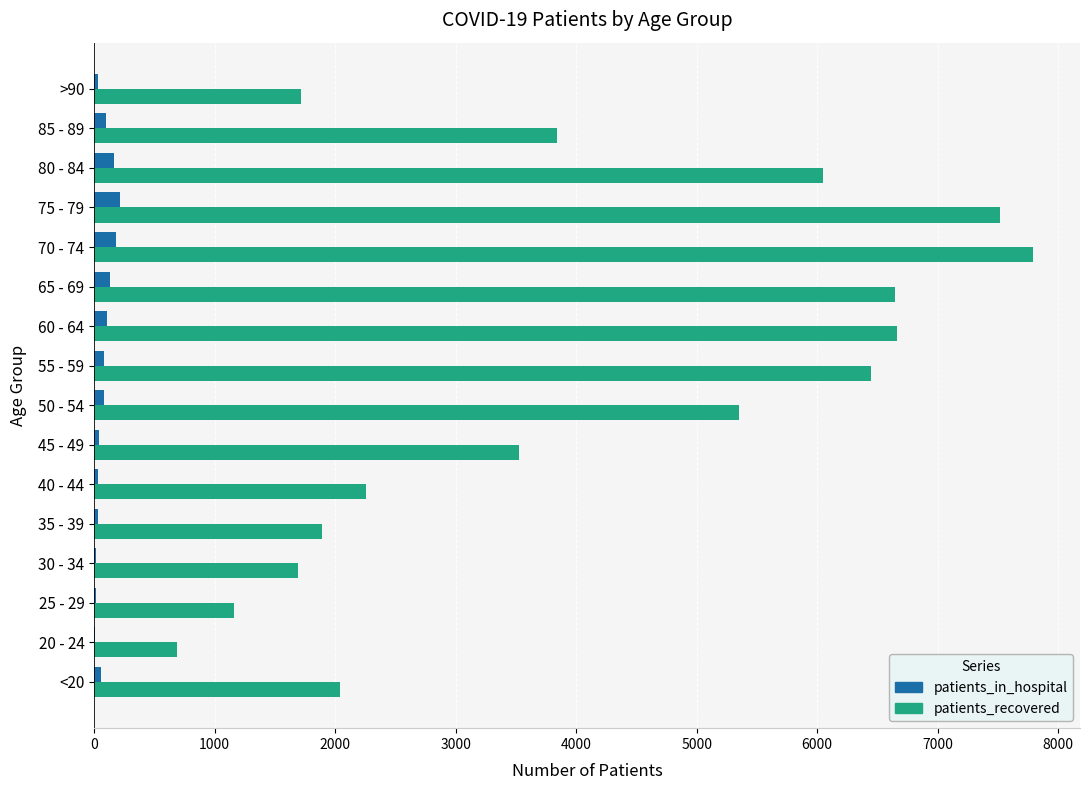

Which category has the highest value in the patients_recovered series?

70 - 74